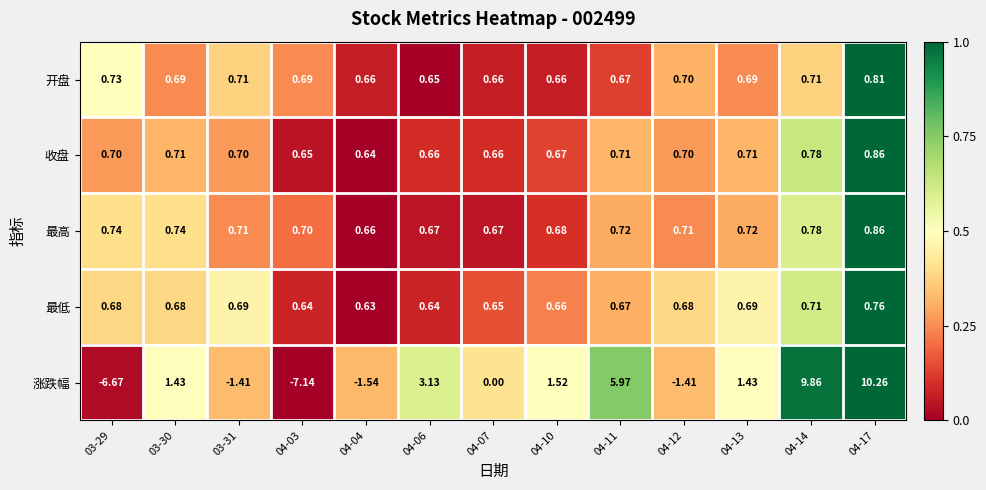

Which series has the largest total across all categories?

涨跌幅